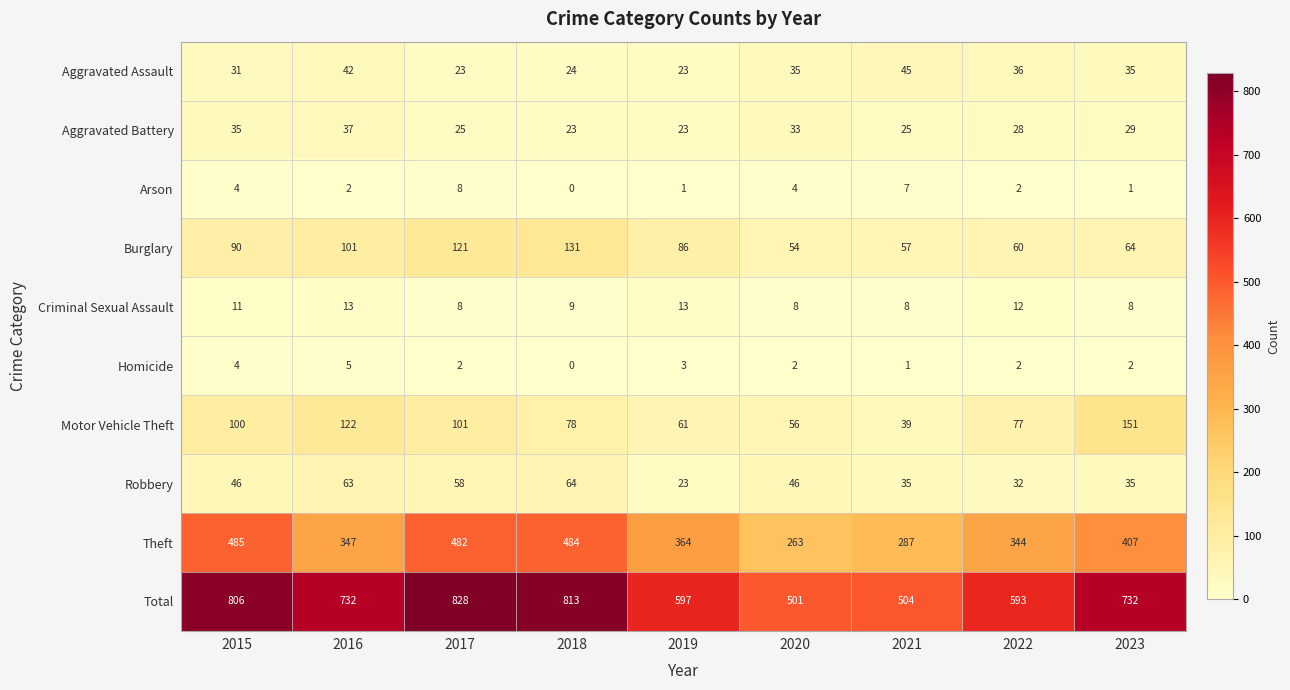

How many Homicide values are between 2 and 3?

5